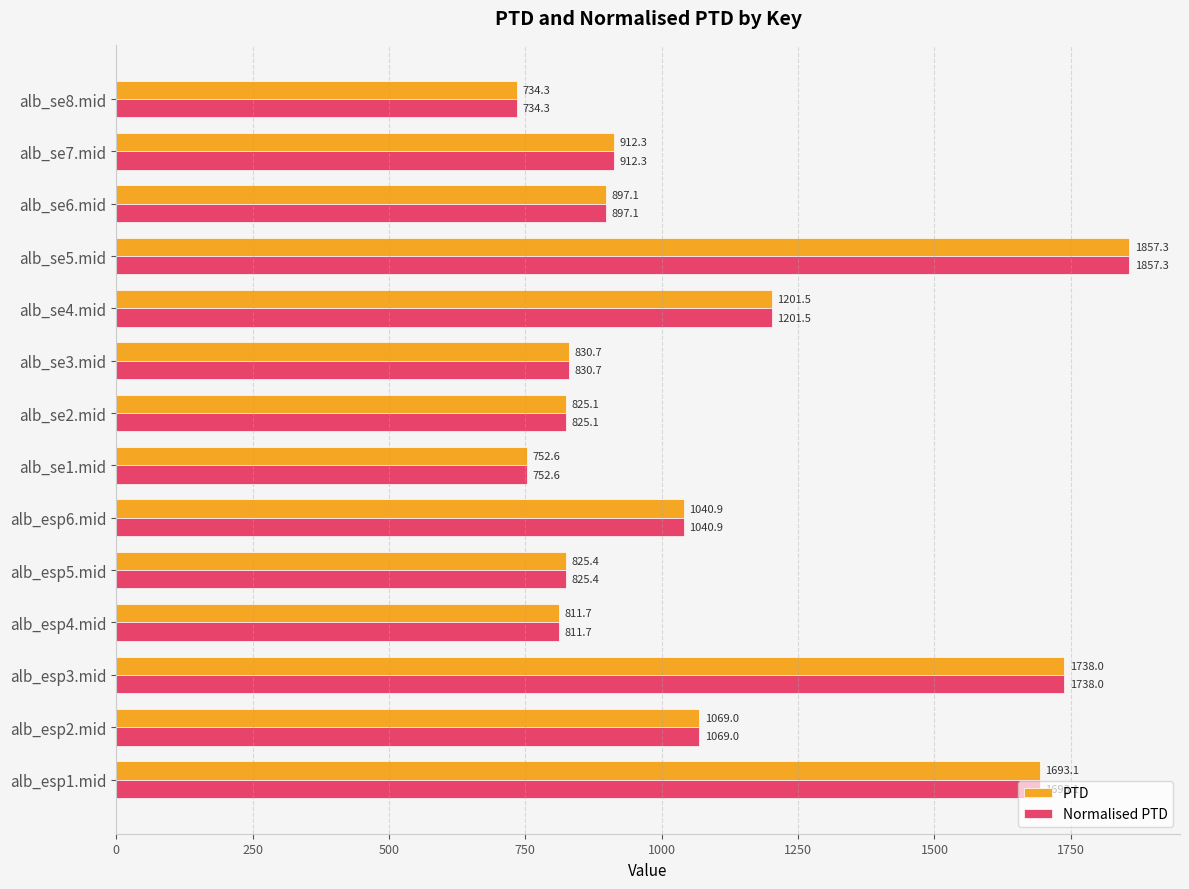

List the labels in order of Normalised PTD value, smallest first.

alb_se8.mid, alb_se1.mid, alb_esp4.mid, alb_se2.mid, alb_esp5.mid, alb_se3.mid, alb_se6.mid, alb_se7.mid, alb_esp6.mid, alb_esp2.mid, alb_se4.mid, alb_esp1.mid, alb_esp3.mid, alb_se5.mid